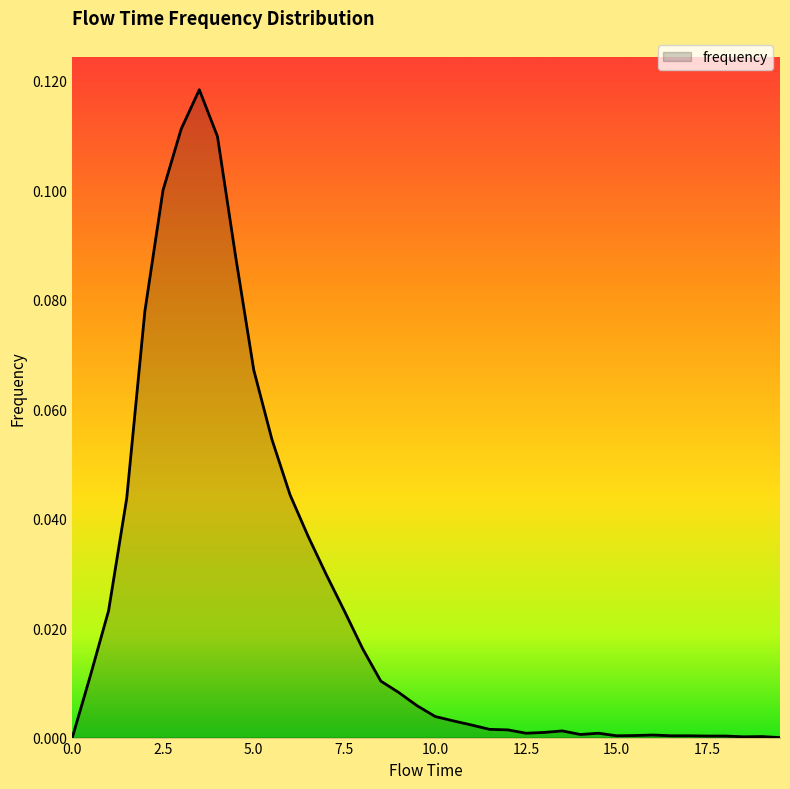

What is the sum of all values?

1.0